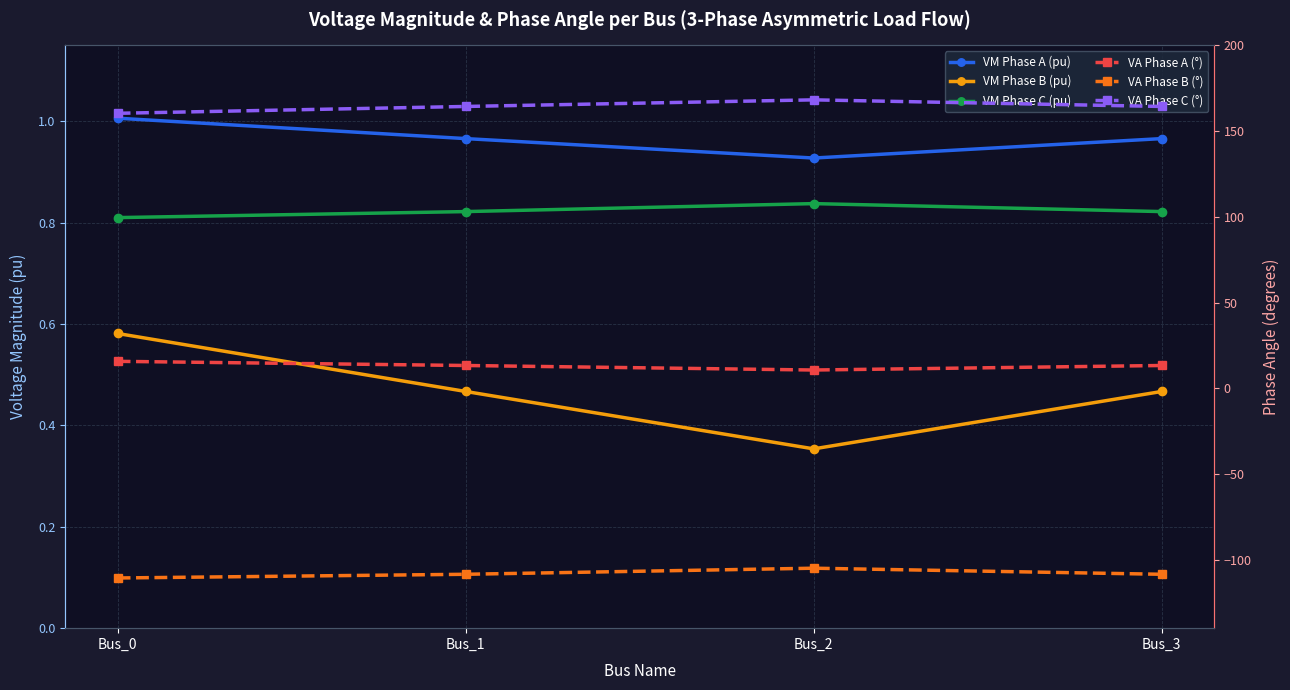

What is the difference between the VM Phase B (pu) values at Bus_2 and Bus_3?

0.1